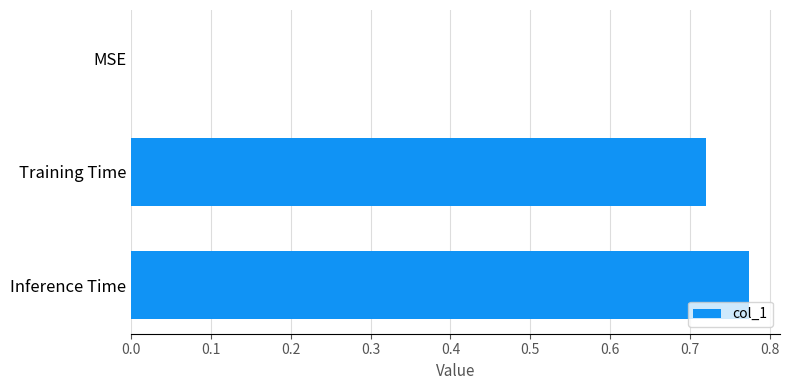

What is the sum of the values at Inference Time and Training Time?

1.5